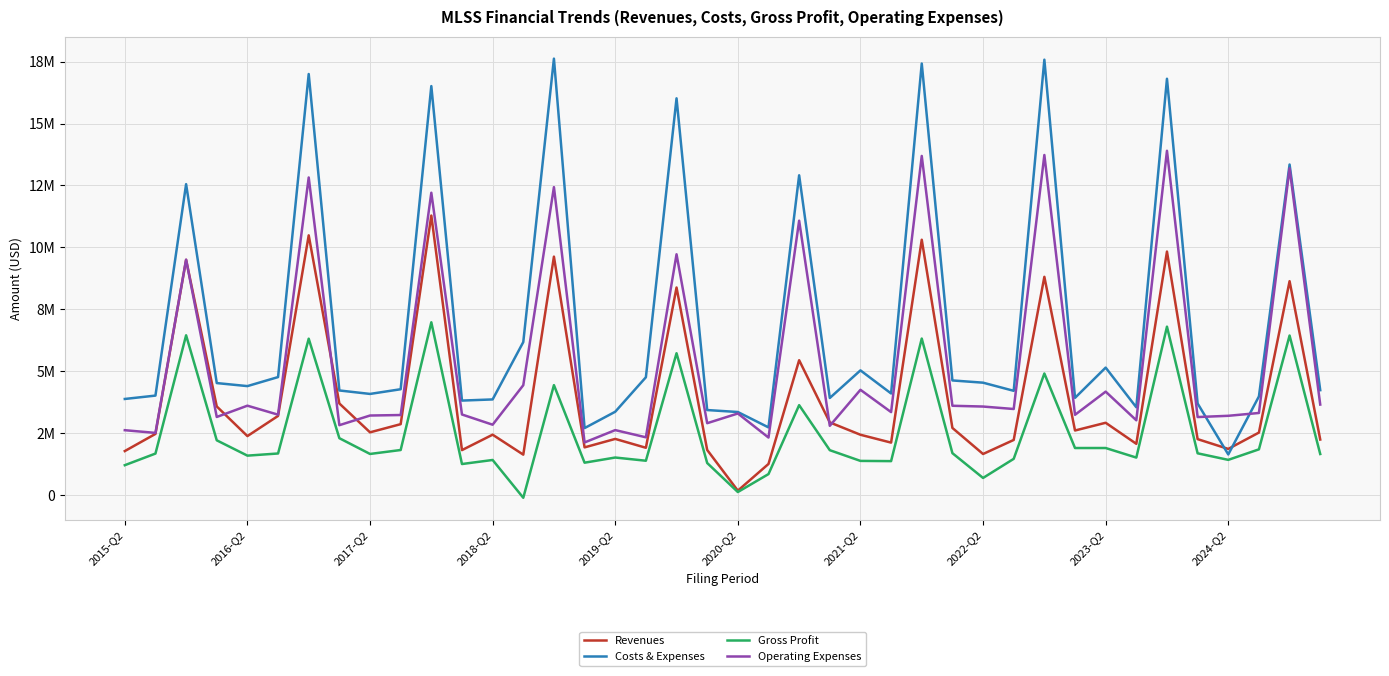

Which series has the widest spread of values?

Costs & Expenses